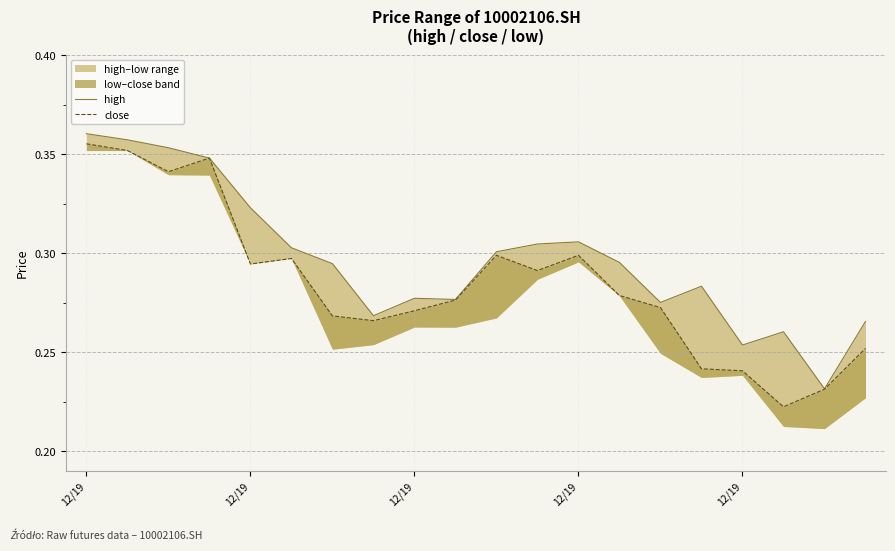

How many lines are shown in the chart?

2